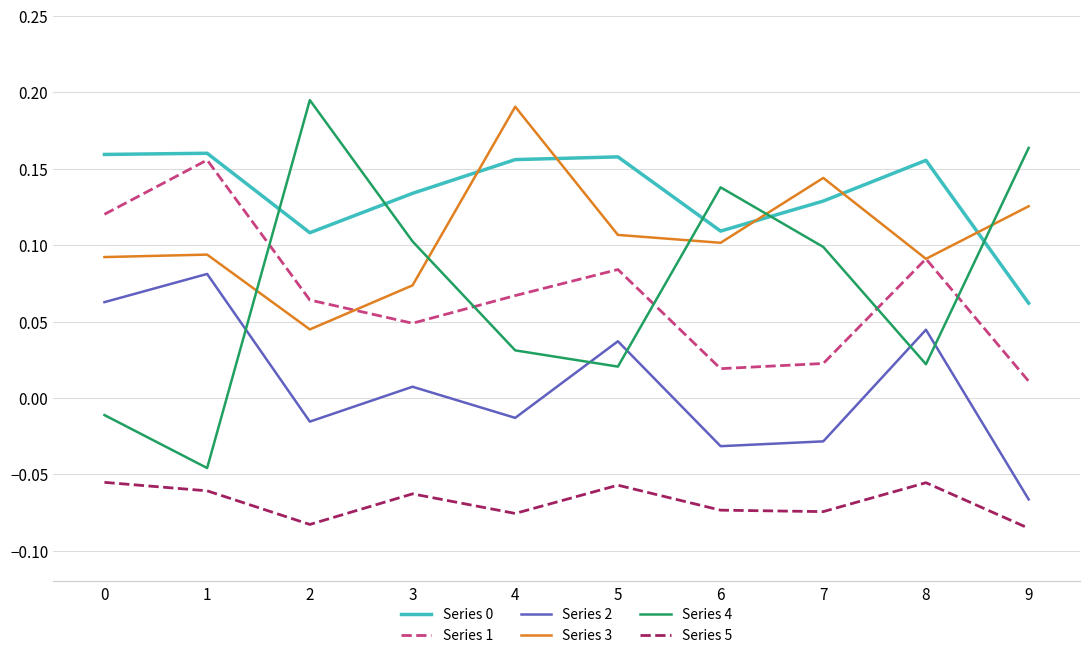

At which category does Series 4 reach its first local valley?

1